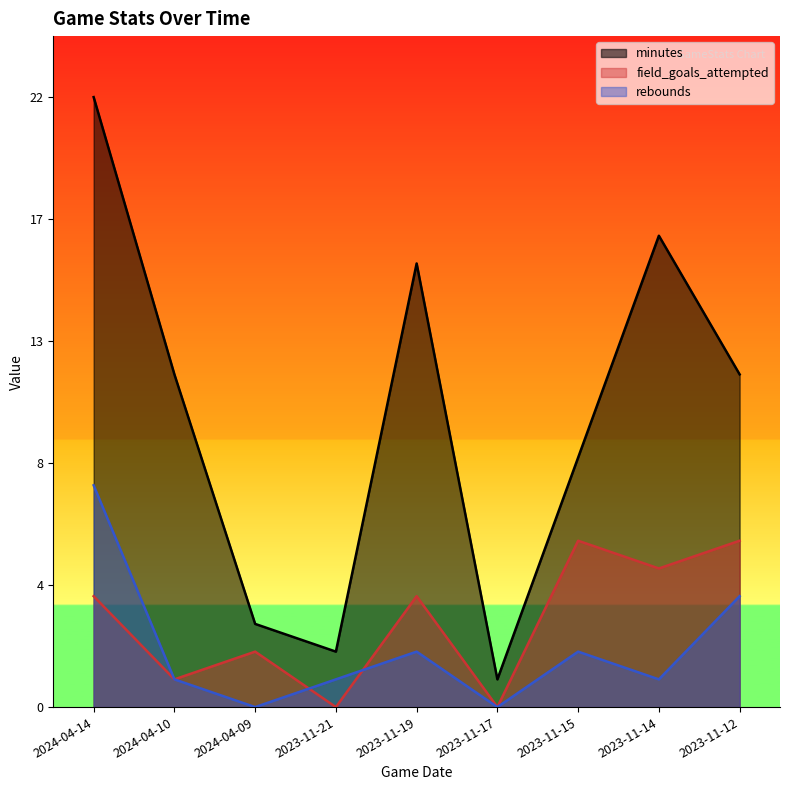

What are all the series names shown in the legend?

minutes, field_goals_attempted, rebounds